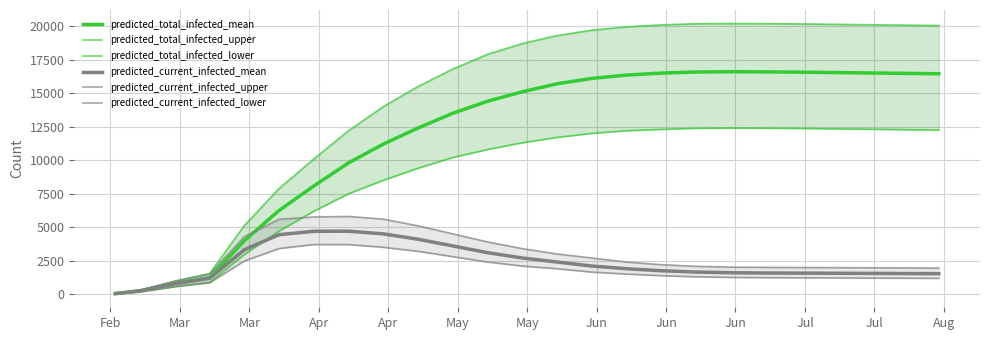

Reading left to right, extract all data points from this chart.

predicted_total_infected_mean: 42	253	791	1228	4000	6249	8075	9800	11200	12400	13500	14400	15100	15700	16100	16350	16500	16580	16600	16590	16570	16540	16510	16480	16450
predicted_total_infected_upper: 50	300	974	1547	5131	7891	10091	12200	14000	15500	16800	17900	18700	19300	19700	19950	20100	20180	20200	20190	20170	20140	20110	20080	20050
predicted_total_infected_lower: 30	180	566	884	2966	4717	6195	7500	8500	9400	10200	10800	11300	11700	12000	12200	12300	12380	12400	12390	12370	12340	12310	12280	12250
predicted_current_infected_mean: 42	253	791	1186	3319	4443	4692	4700	4500	4100	3600	3100	2700	2400	2100	1900	1750	1650	1600	1580	1570	1560	1550	1540	1530
predicted_current_infected_upper: 50	300	974	1497	4297	5589	5764	5800	5600	5100	4500	3900	3400	3000	2700	2400	2200	2080	2020	2000	1990	1980	1970	1960	1950
predicted_current_infected_lower: 30	180	566	854	2479	3407	3704	3700	3500	3200	2800	2400	2100	1900	1650	1500	1380	1300	1250	1230	1220	1210	1200	1190	1180